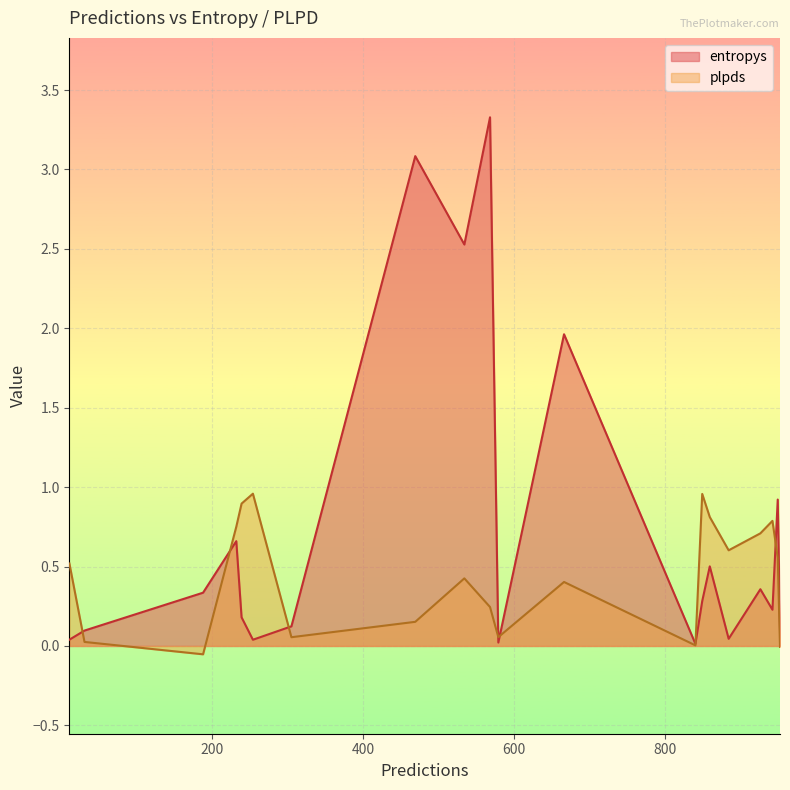

How many times do plpds and entropys cross each other?

7